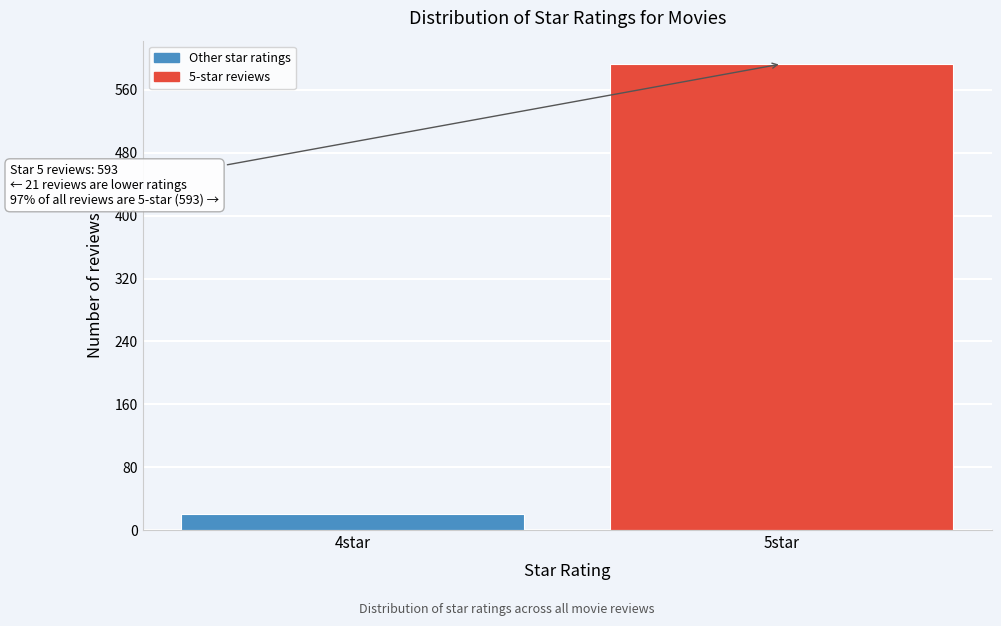

Reading left to right, list all the values displayed in this chart.

4star=21	5star=593